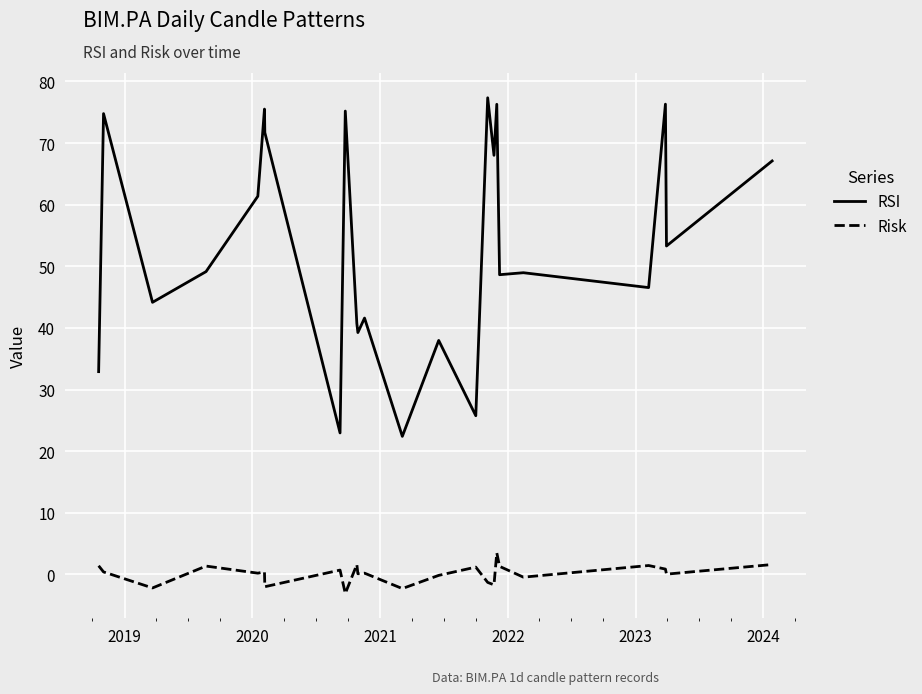

What is the difference between the maximum and minimum values in the Risk series?

6.6